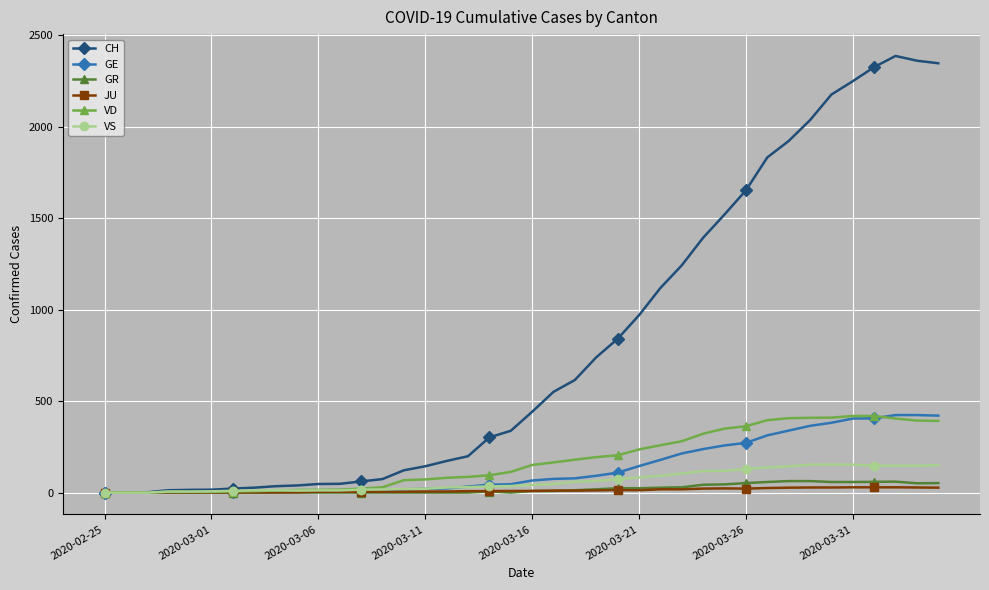

Count the number of data series in this chart.

6